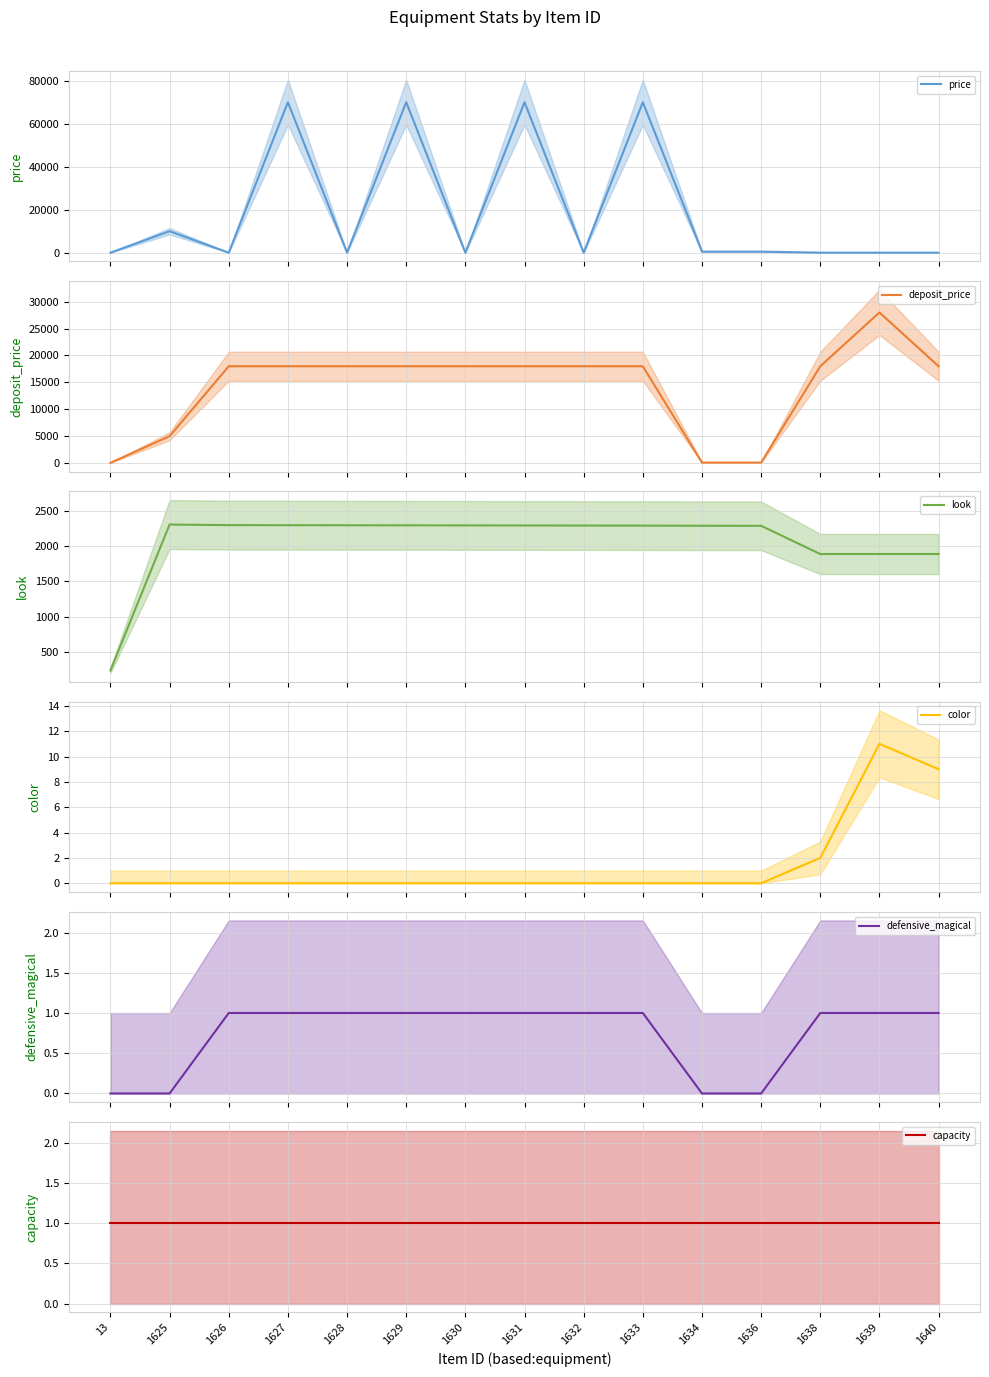

What is the total value across all series at 1639?

29911